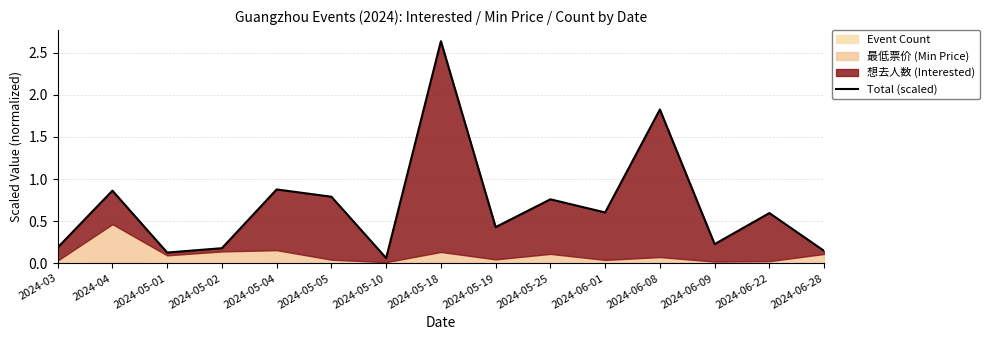

What value does the data have at 2024-05-19?

0.4